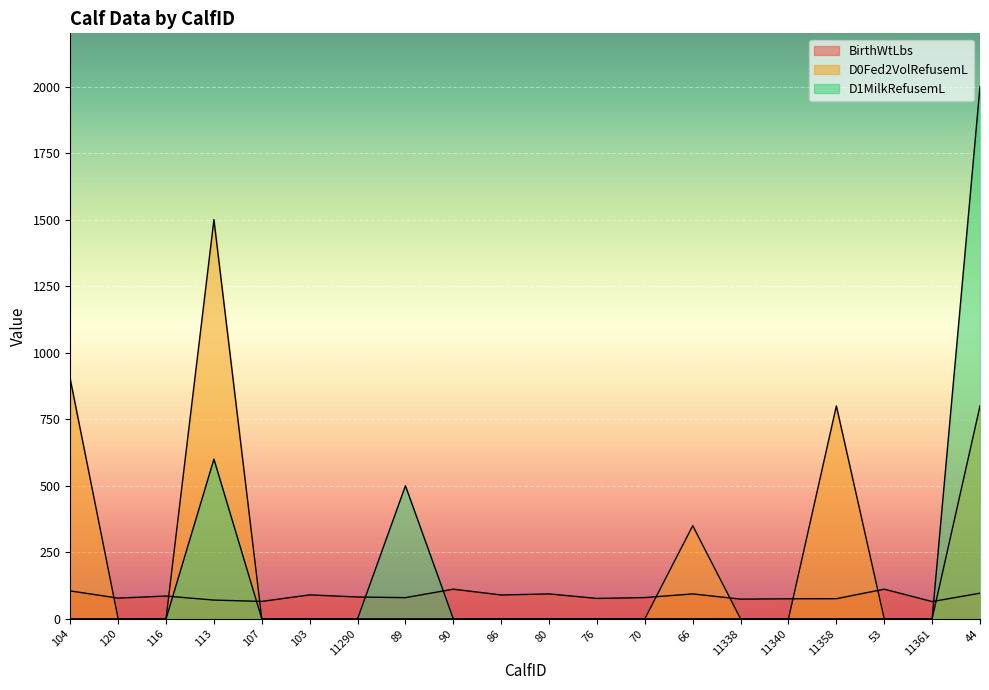

What is the difference between the maximum and minimum values in the D0Fed2VolRefusemL series?

1500.0